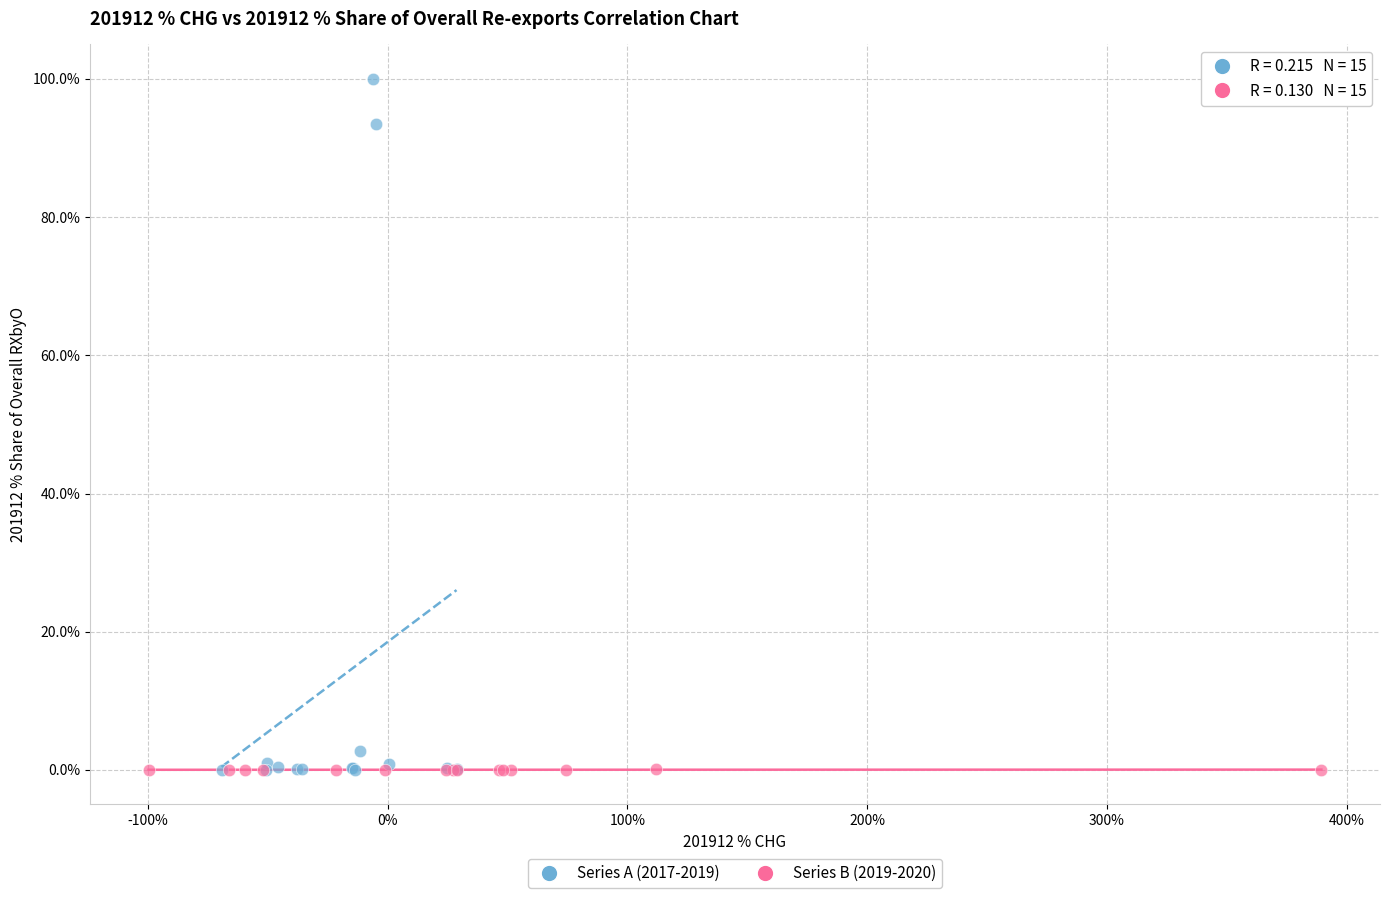

Which series reaches the maximum Y coordinate?

Series A (2017-2019)